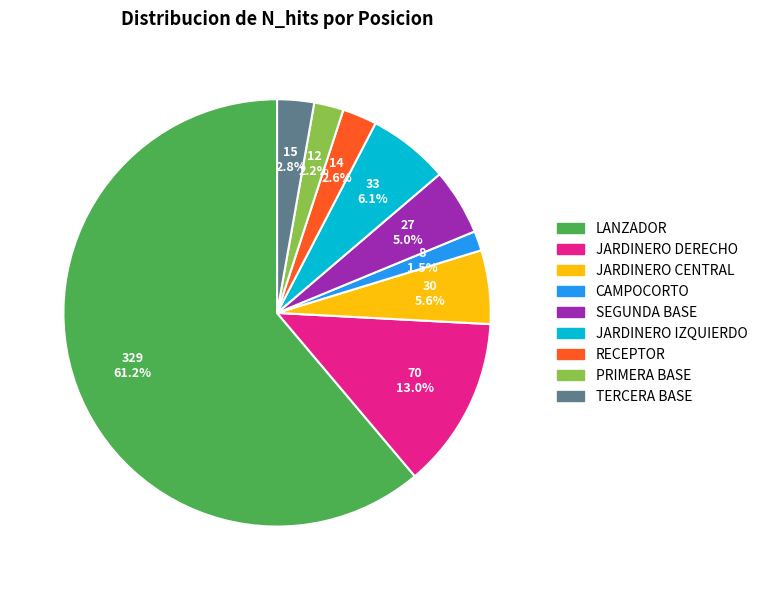

True or false: JARDINERO DERECHO accounts for 23% of the total.

False